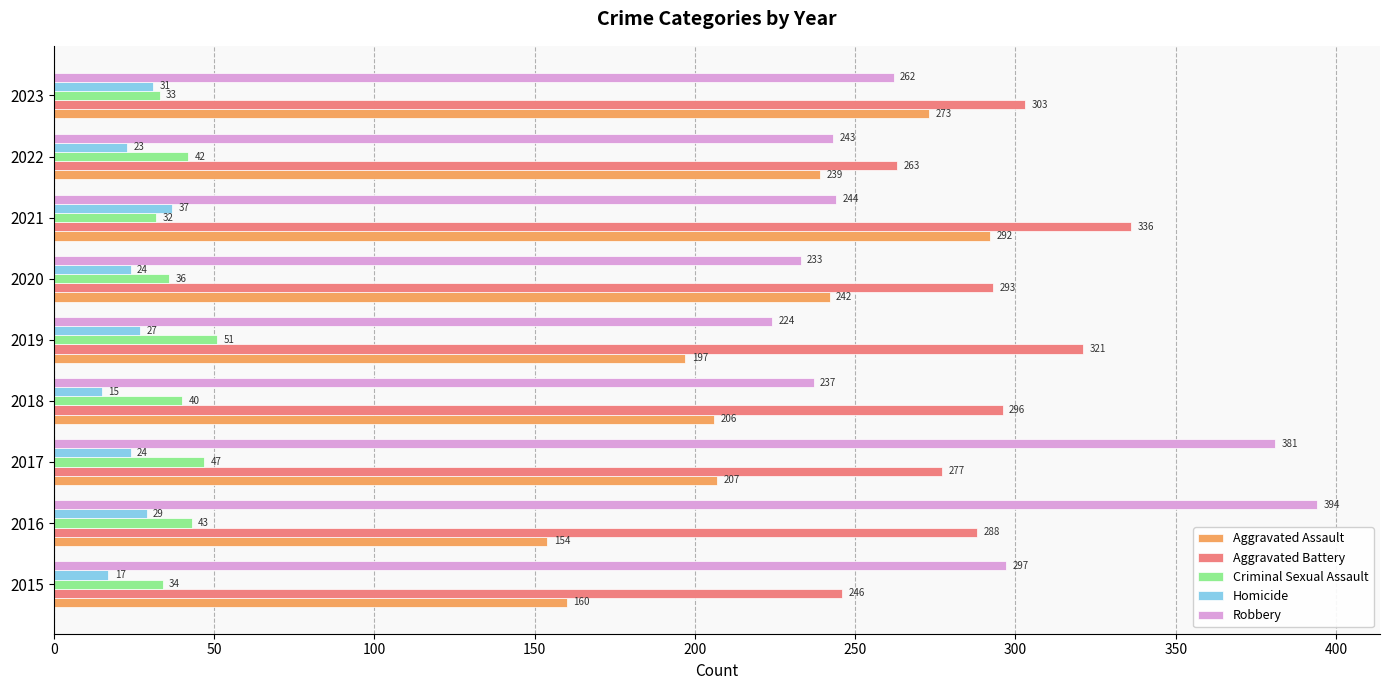

What is the difference between the maximum and second lowest values in the Aggravated Battery series?

73